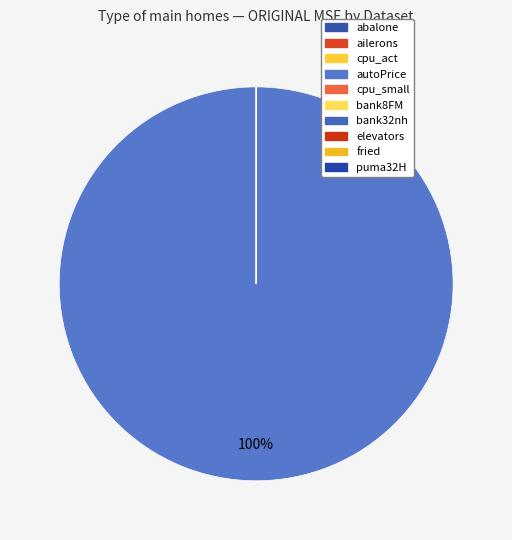

Which slice is the largest?

autoPrice